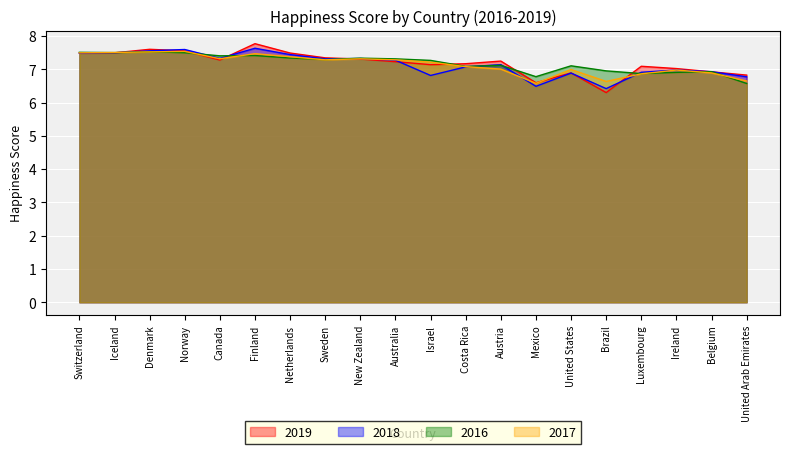

What is the sum of the 2016 values at Brazil and Canada?

14.4